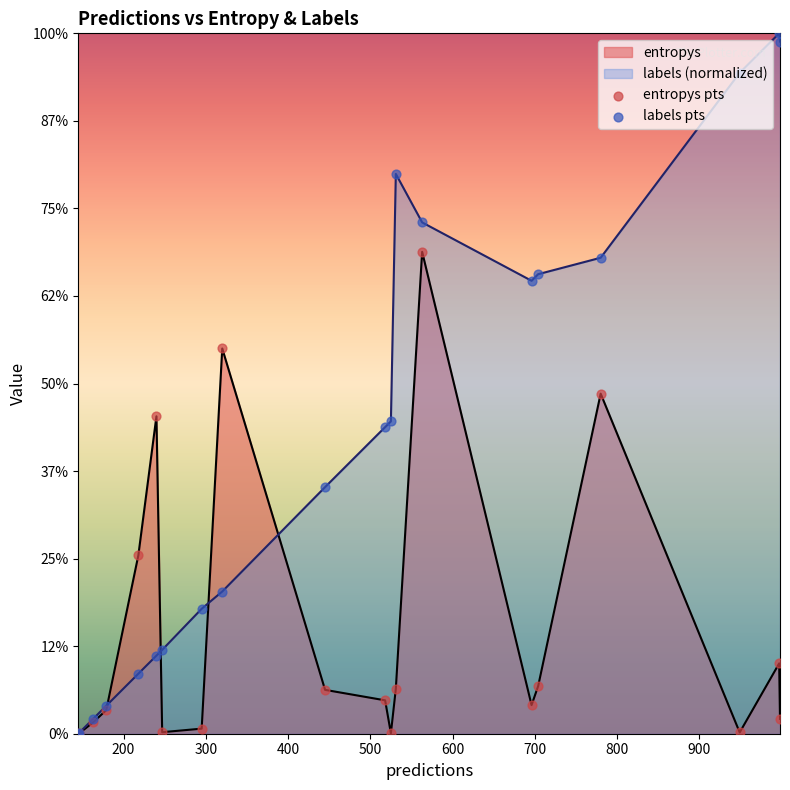

Which series contains the lowest Y value?

labels pts